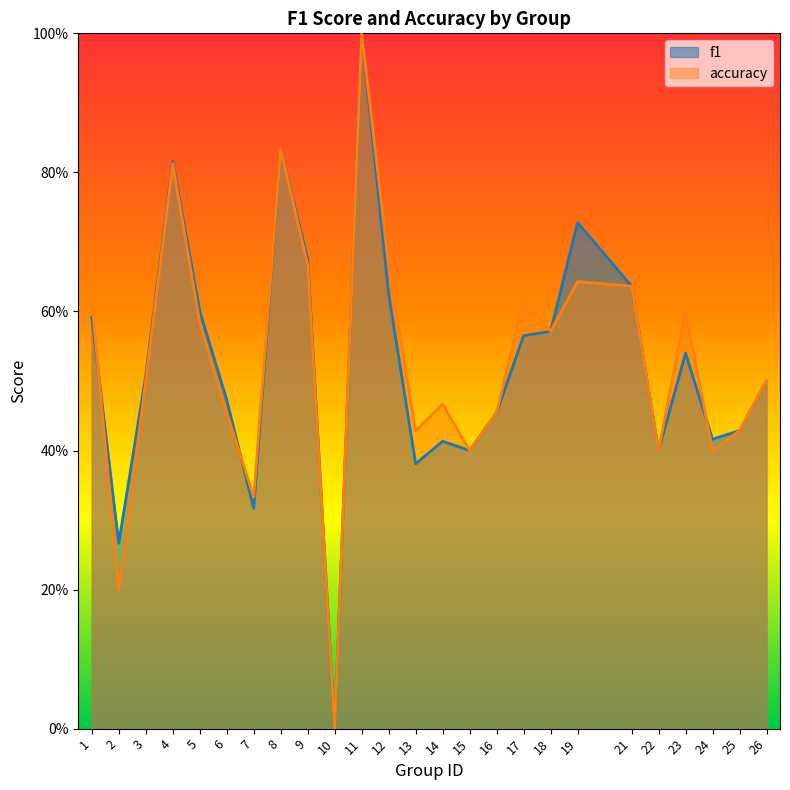

Does the chart have visible grid lines?

No